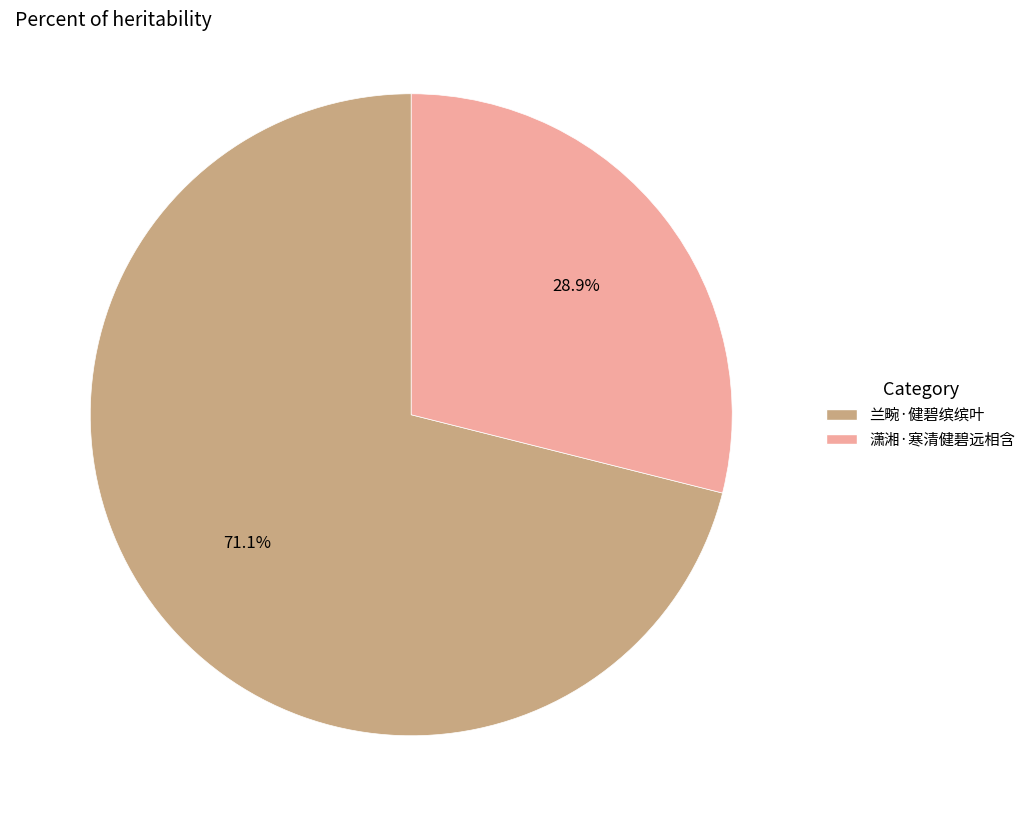

To the nearest percent, what is the difference between the 潇湘·寒清健碧远相含 and 兰畹·健碧缤缤叶 slice percentages?

42%